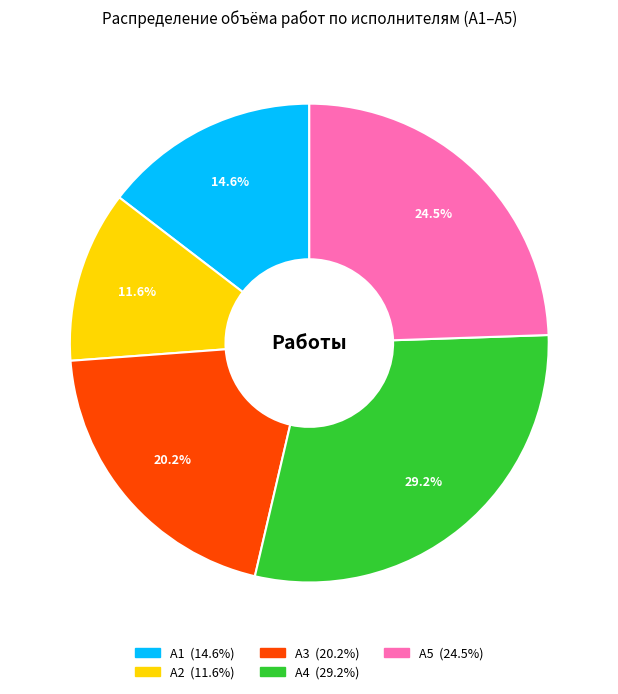

How many slices are in this pie chart?

5